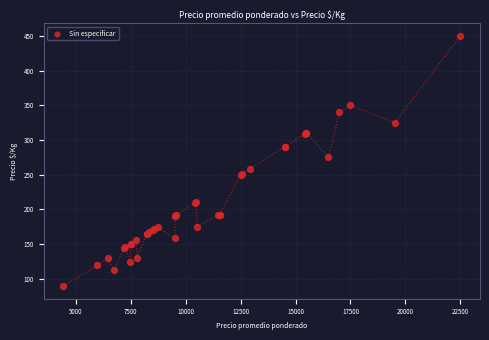

What Y value in the scatter plot is closest to 269?

275